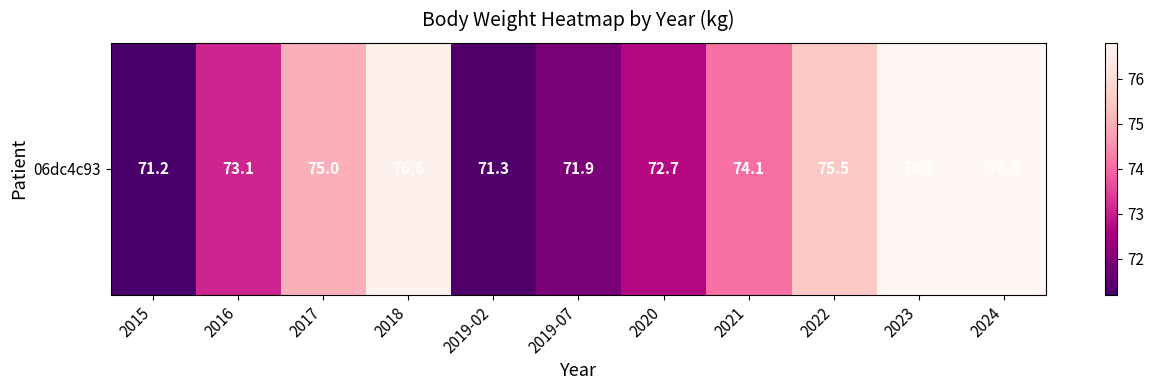

The value at 2015 is 71.2. True or false?

True